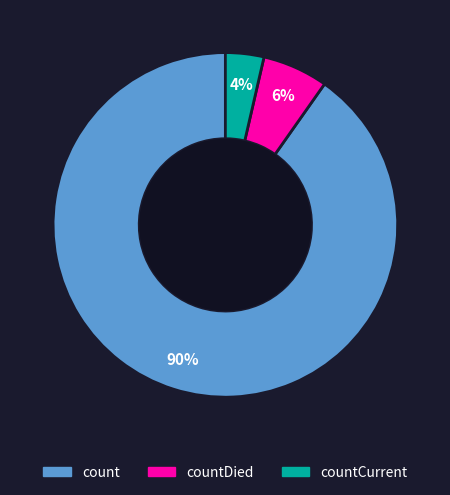

Combined, do countDied and count account for over 50%?

Yes